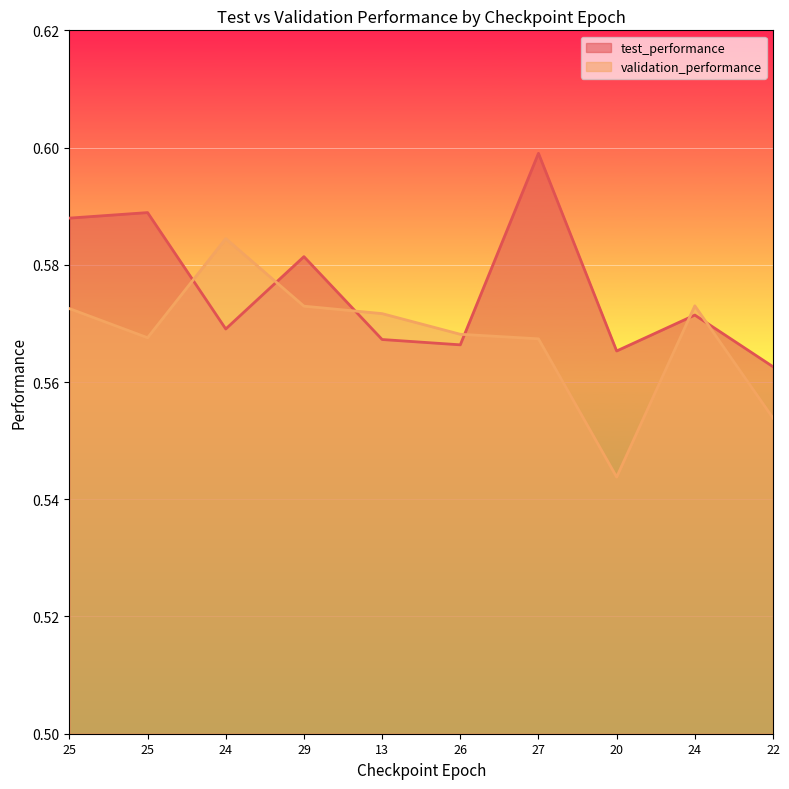

True or false: validation_performance has more than 0 points higher than both neighbors.

True